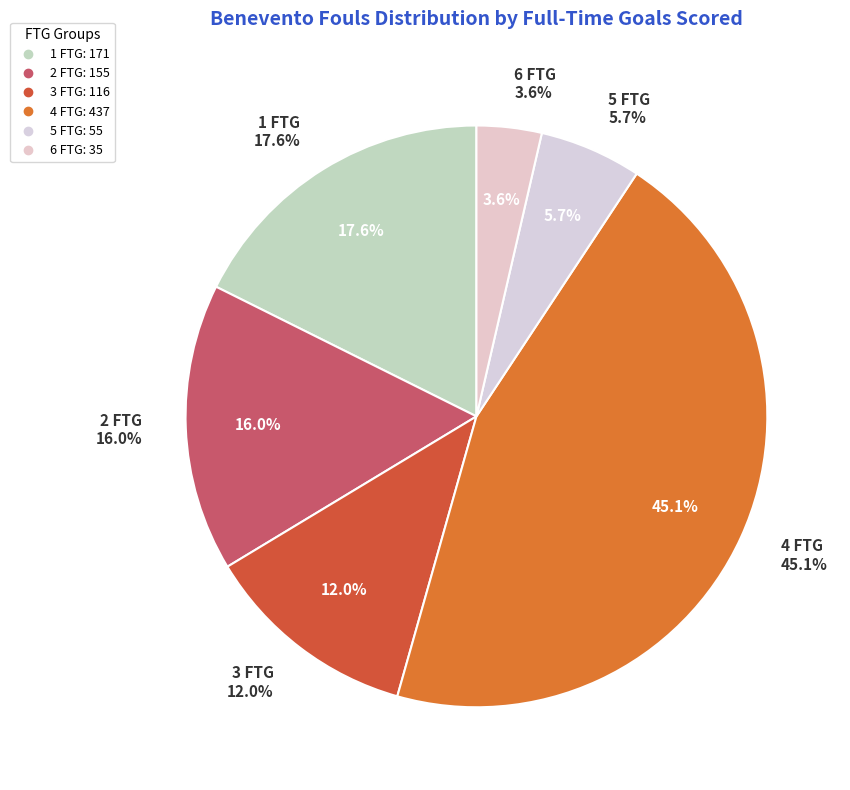

Does 24 represent more than half of the total?

No